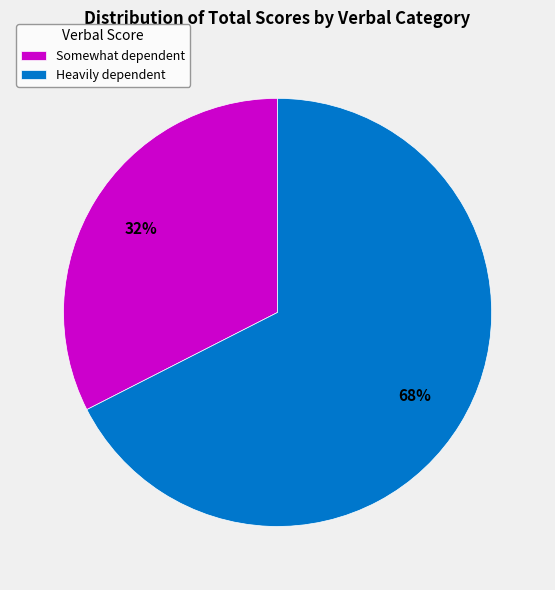

To the nearest percent, what is the average slice percentage?

50%